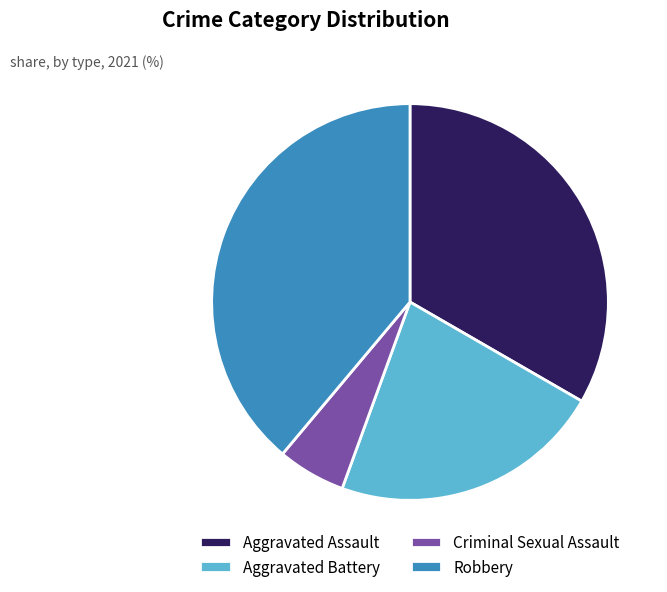

Which has a higher value, Aggravated Assault or Robbery?

Robbery